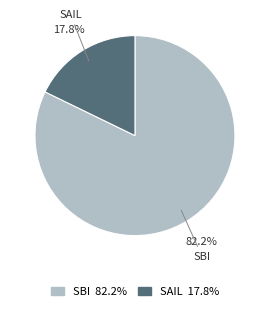

To the nearest percent, what is the difference between the largest and smallest slice percentages?

64%